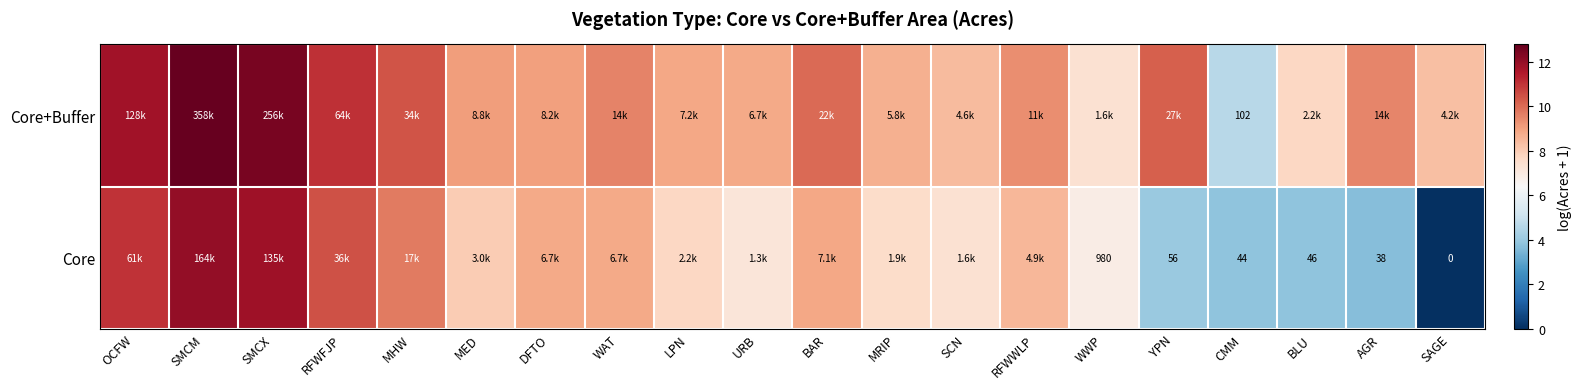

What is the sum of the Core+Buffer values at SMCX and SAGE?

20.8